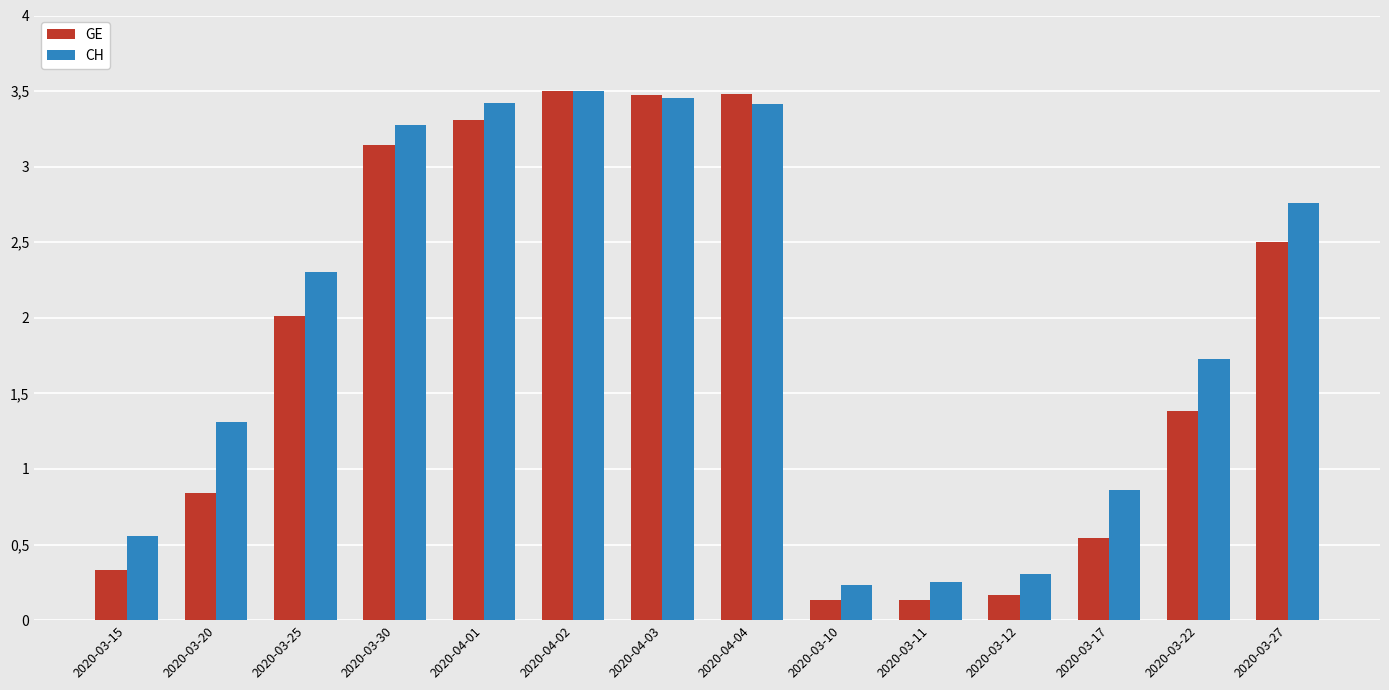

Which series has the widest spread of values?

GE